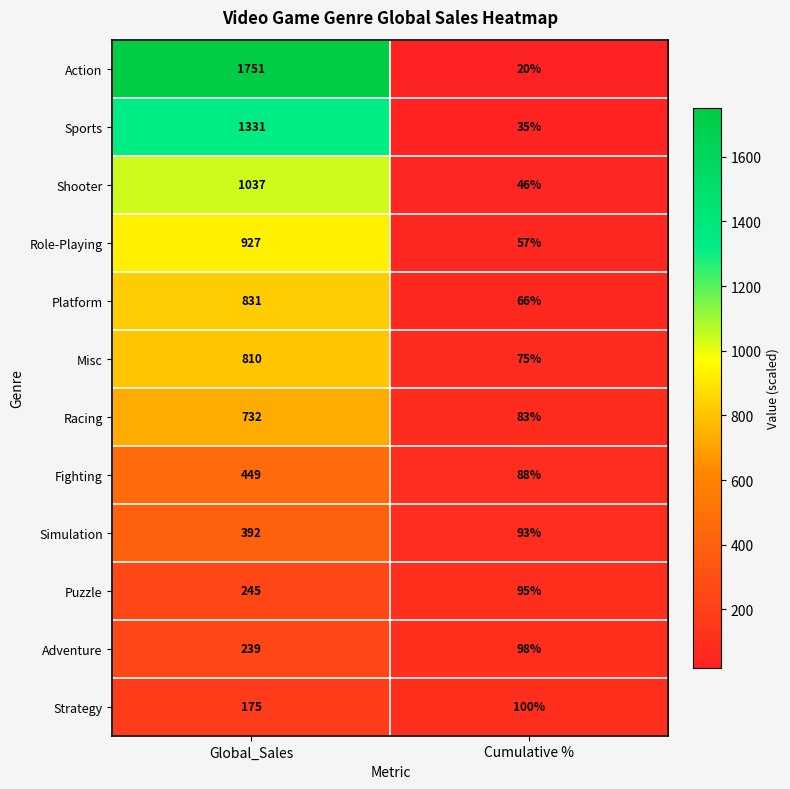

At which category is the sum across all series the highest?

Global_Sales